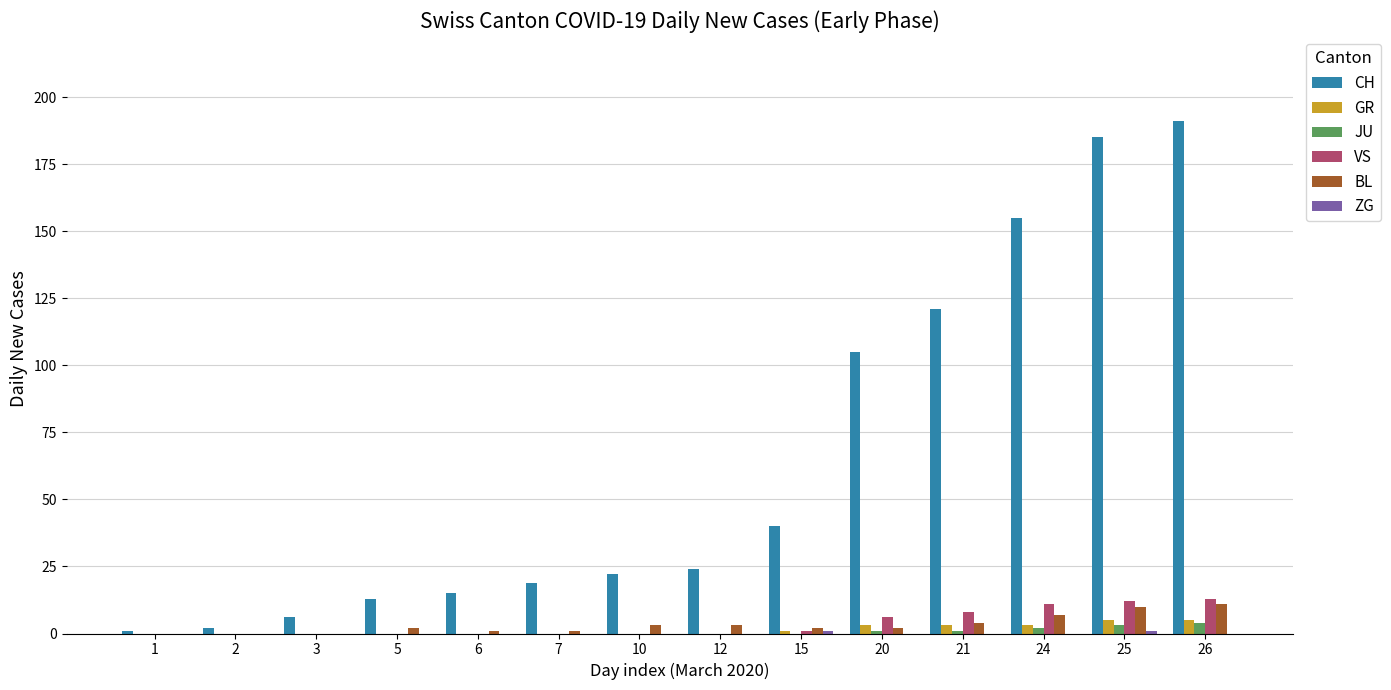

Is the value of GR at 21 greater than the value of VS at 26?

No